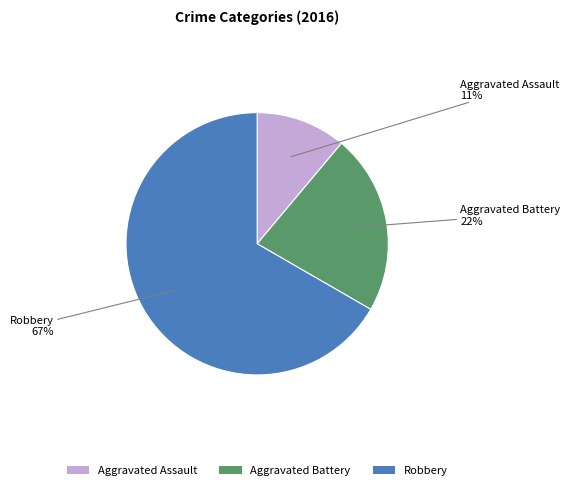

Which has a higher value, Robbery or Aggravated Battery?

Robbery